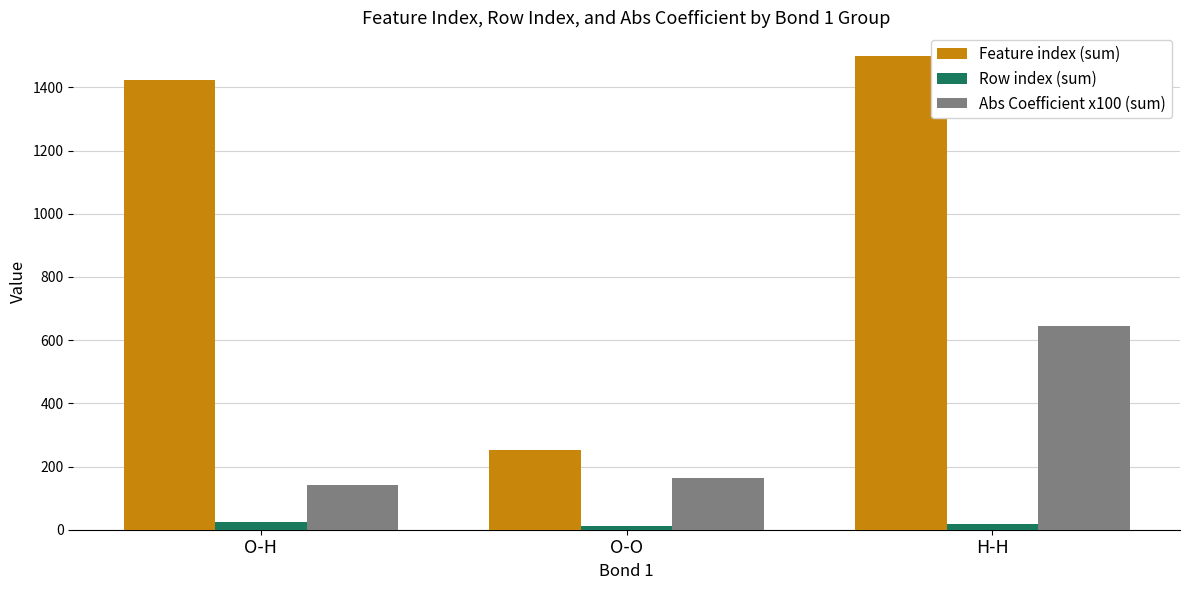

What position from the right is O-H?

3